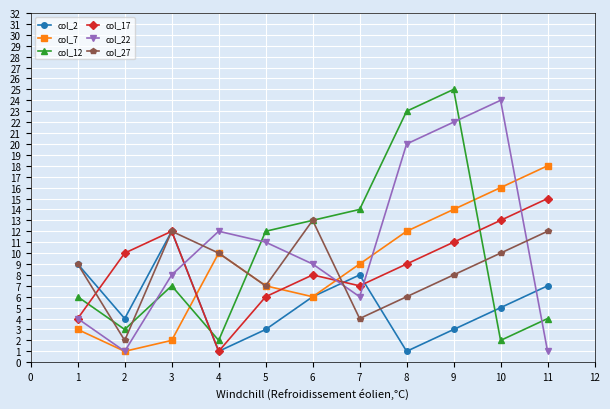

Which series ends up on top after the final intersection of col_27 and col_22?

col_27